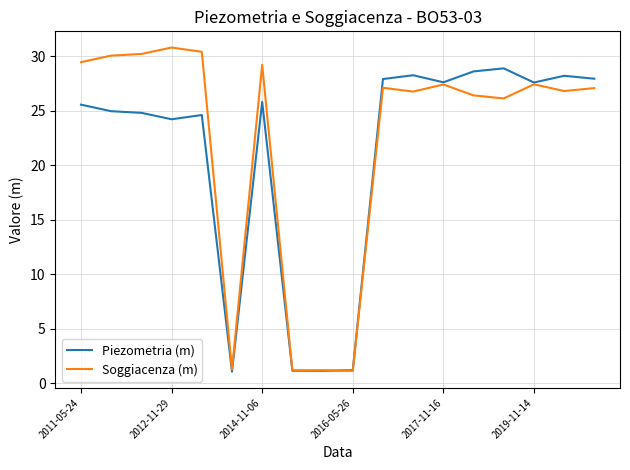

List the series in order of their peak value, highest first.

Soggiacenza (m), Piezometria (m)